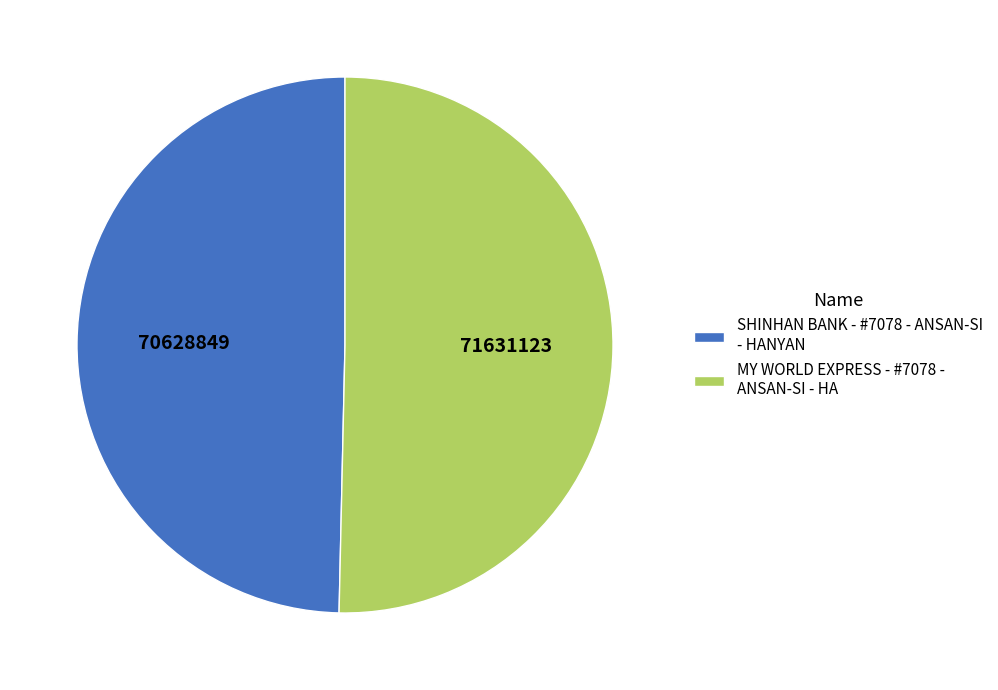

Does MY WORLD EXPRESS - #7078 - ANSAN-SI - HA represent more than half of the total?

Yes